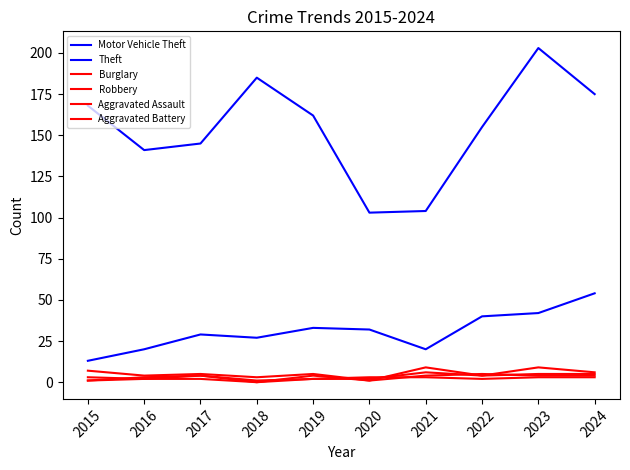

Does the chart have visible grid lines?

No